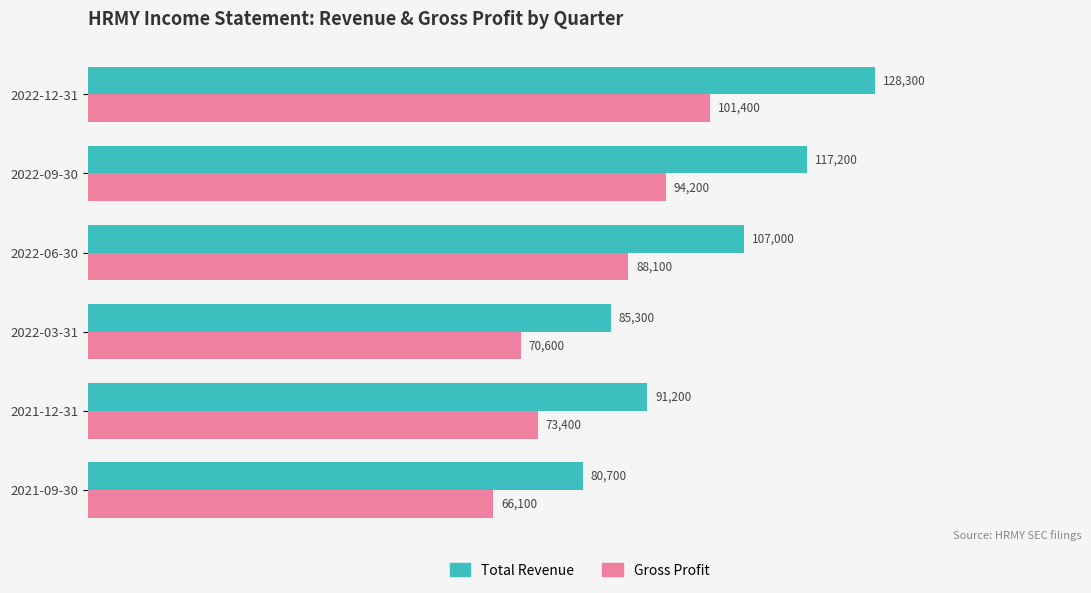

What is the difference between the maximum and minimum values in the Gross Profit series?

35300